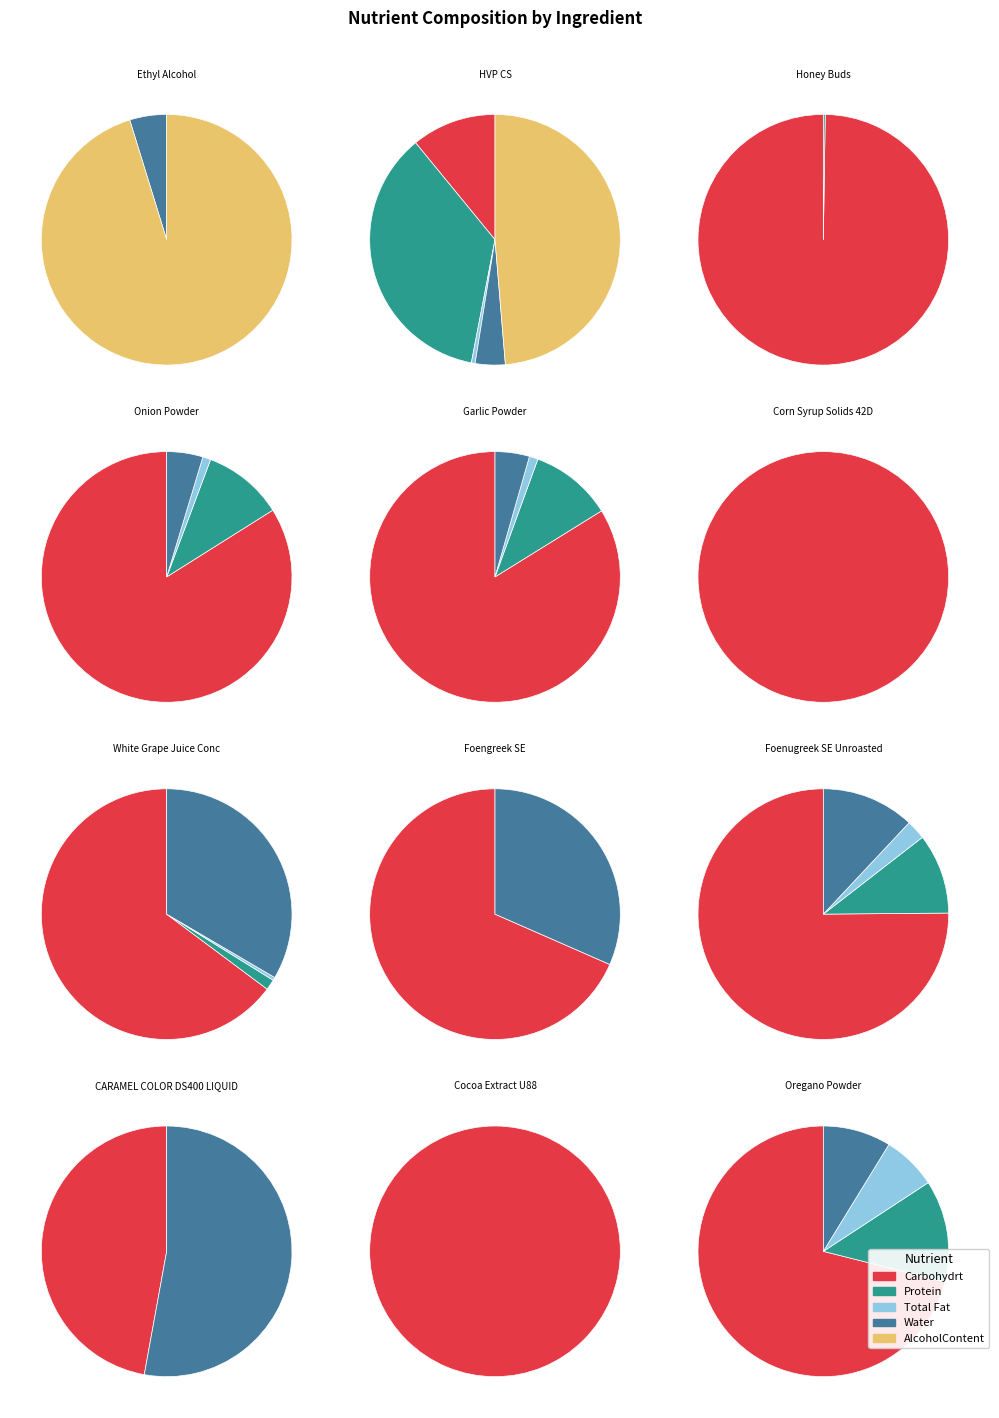

At CARAMEL COLOR DS400 LIQUID, list the series in order from smallest to largest.

Protein, Total Fat, AlcoholContent, Carbohydrt, Water